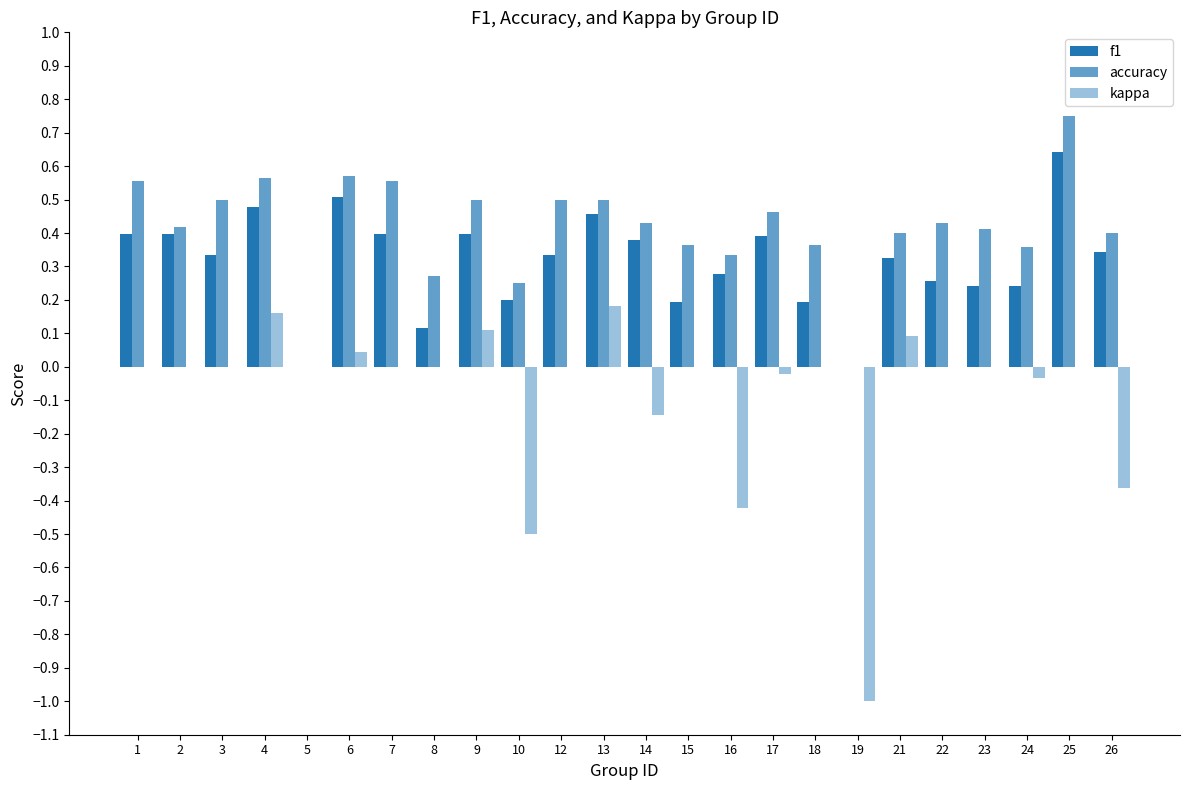

List the series in order of their overall mean, lowest first.

kappa, f1, accuracy